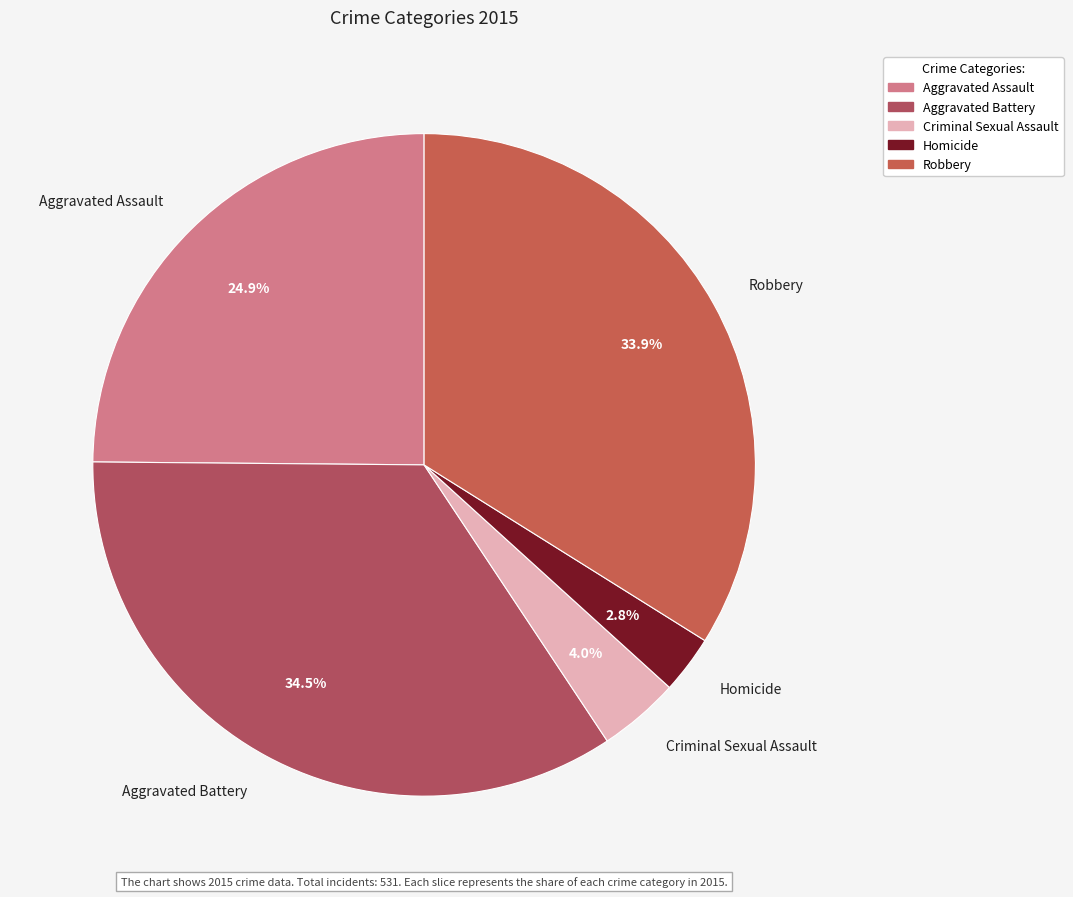

To the nearest percent, what is the difference between the Aggravated Assault and Homicide slice percentages?

22%